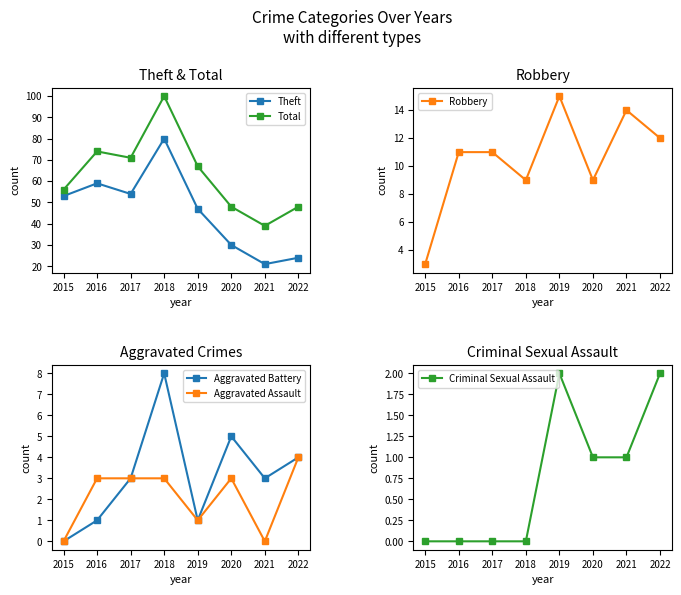

Which category has the highest value in the Theft series?

2018